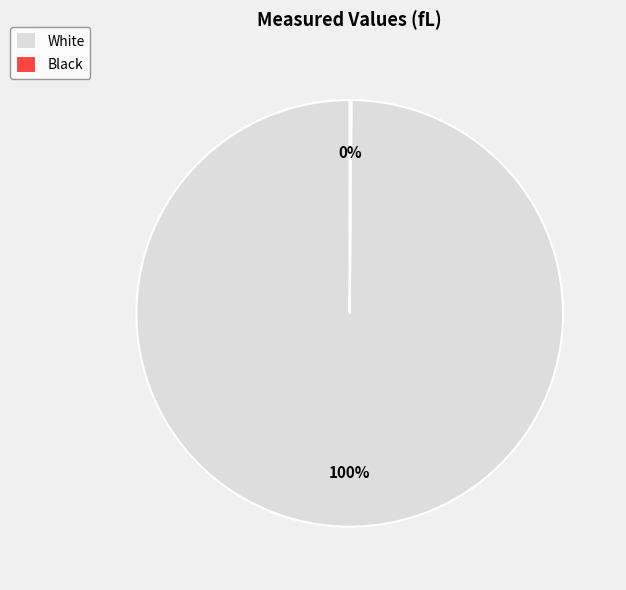

Is there a majority slice in this chart?

Yes